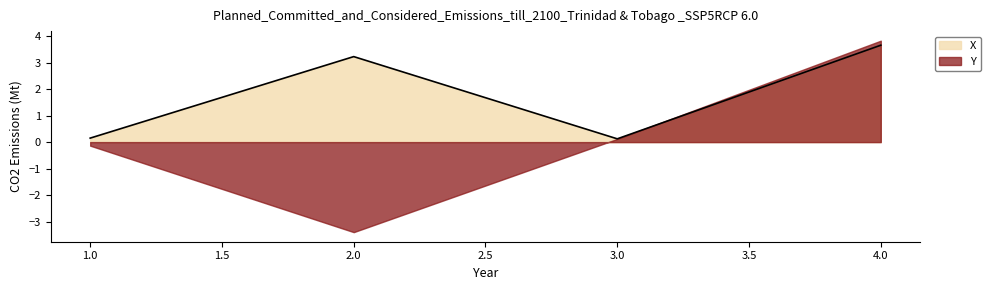

Reading left to right, what are all the values shown in this chart?

1=0.2	2=3.2	3=0.1	4=3.7